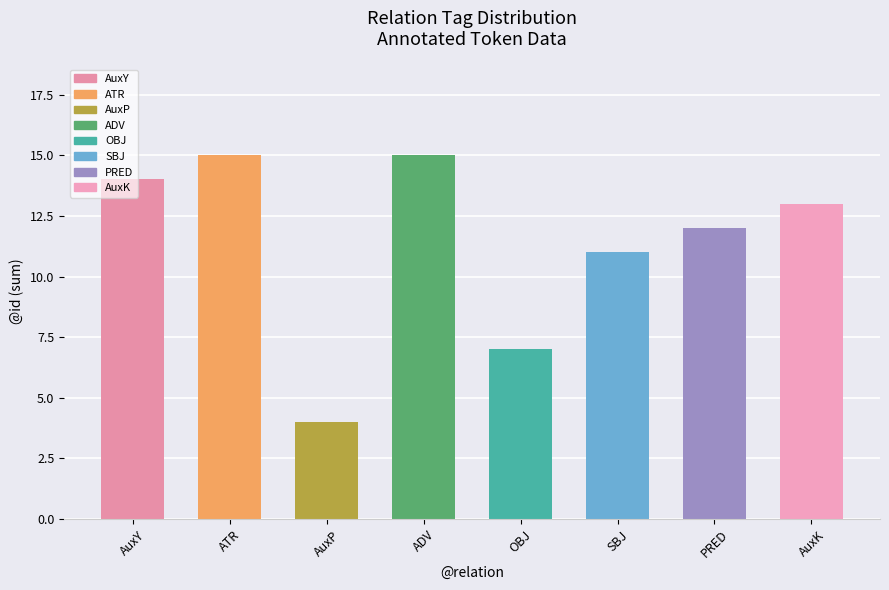

Is it true that the value at ADV is 21?

False